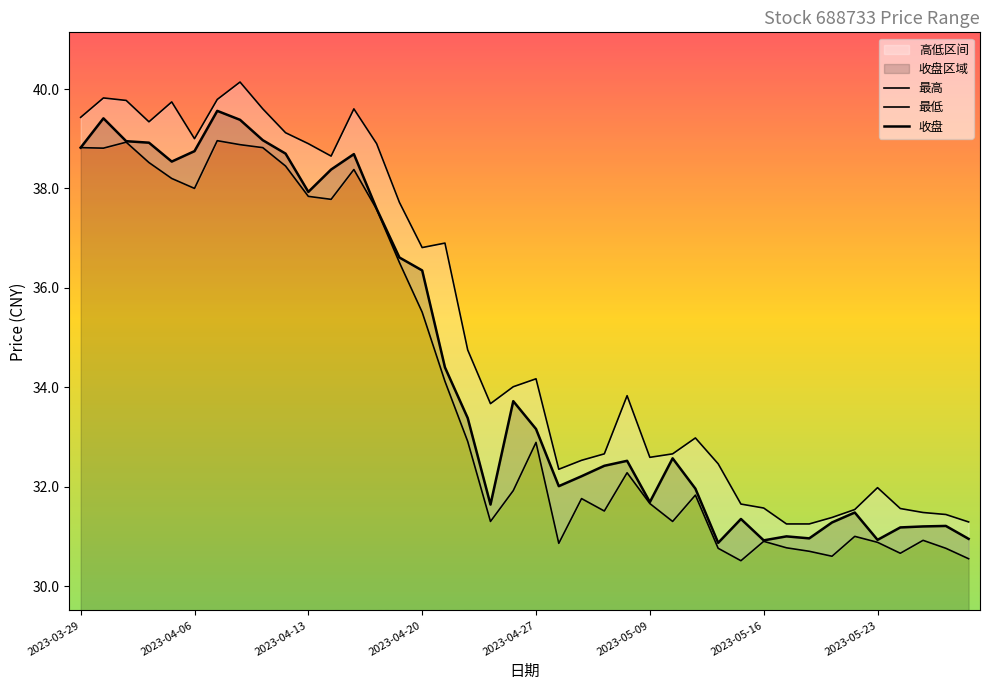

Is this an area chart (filled region under the line)?

No